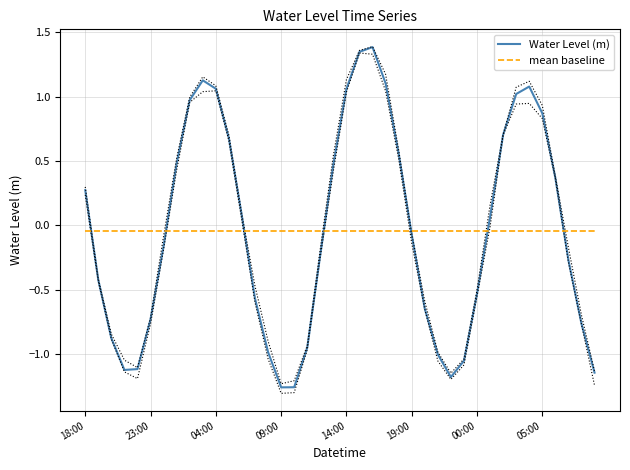

True or false: Water Level (m) and mean baseline cross at least once.

True